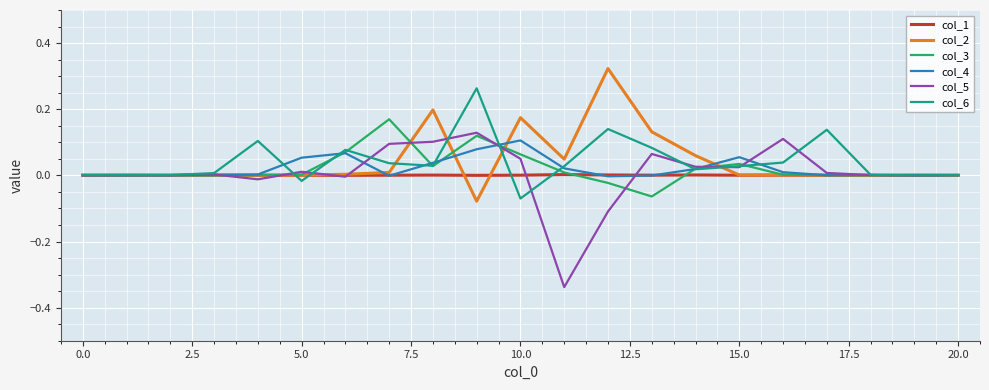

Which series has the largest range (max minus min)?

col_5